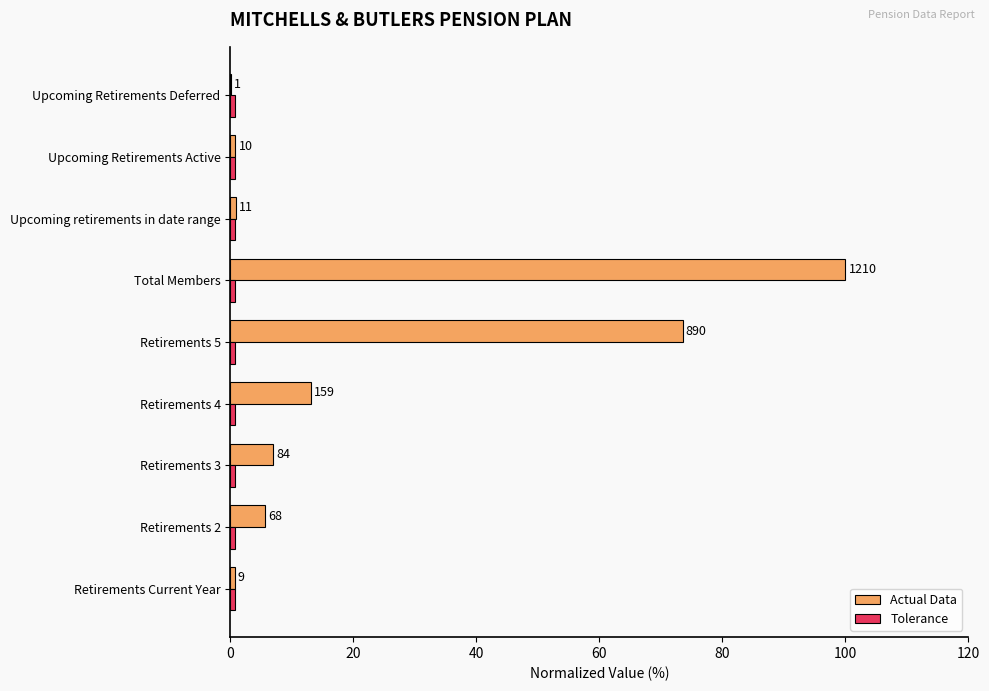

What are all the series names shown in the legend?

Actual Data, Tolerance